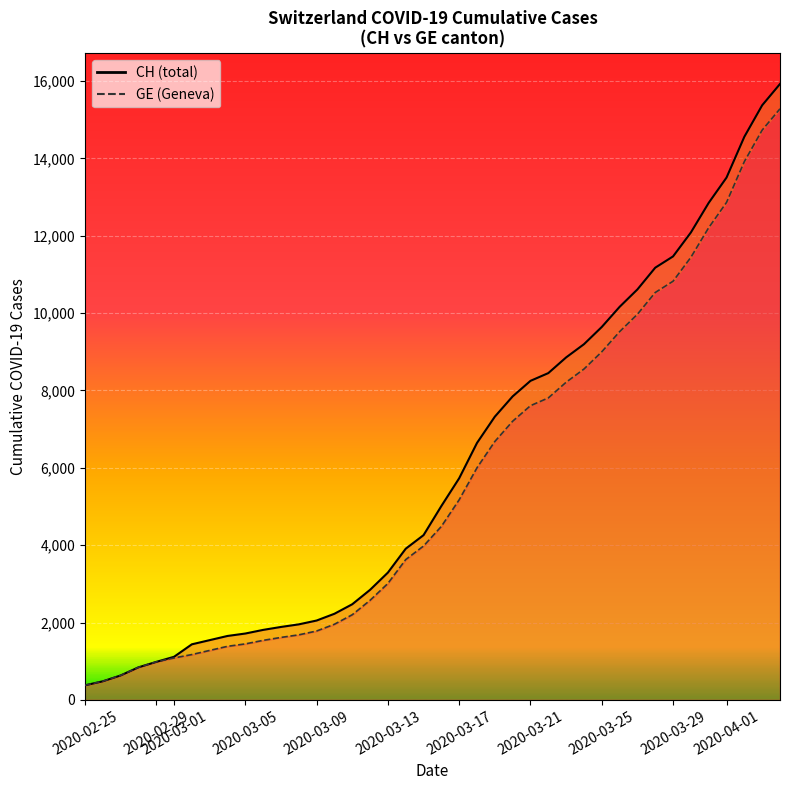

True or false: CH and GE cross at least once.

False